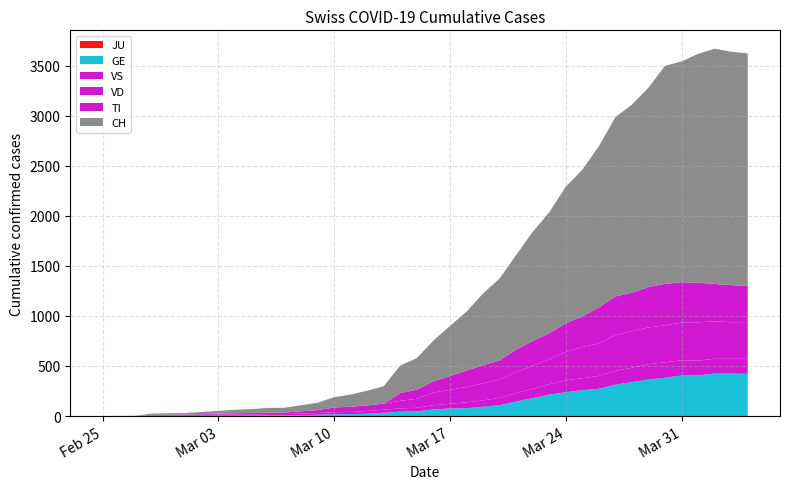

Reading left to right, list all the values displayed in this chart.

CH: 2020-02-25=0	2020-02-26=1	2020-02-27=2	2020-02-28=13	2020-02-29=15	2020-03-01=16	2020-03-02=22	2020-03-03=27	2020-03-04=35	2020-03-05=39	2020-03-06=47	2020-03-07=48	2020-03-08=61	2020-03-09=74	2020-03-10=102	2020-03-11=123	2020-03-12=147	2020-03-13=174	2020-03-14=276	2020-03-15=315	2020-03-16=408	2020-03-17=500	2020-03-18=589	2020-03-19=716	2020-03-20=819	2020-03-21=945	2020-03-22=1091	2020-03-23=1207	2020-03-24=1365	2020-03-25=1464	2020-03-26=1611	2020-03-27=1791	2020-03-28=1878	2020-03-29=1992	2020-03-30=2177	2020-03-31=2205	2020-04-01=2285	2020-04-02=2349	2020-04-03=2331	2020-04-04=2320
GE: 2020-02-25=0	2020-02-26=1	2020-02-27=1	2020-02-28=2	2020-02-29=3	2020-03-01=3	2020-03-02=3	2020-03-03=4	2020-03-04=4	2020-03-05=5	2020-03-06=7	2020-03-07=7	2020-03-08=9	2020-03-09=13	2020-03-10=18	2020-03-11=20	2020-03-12=23	2020-03-13=33	2020-03-14=43	2020-03-15=46	2020-03-16=66	2020-03-17=75	2020-03-18=78	2020-03-19=92	2020-03-20=109	2020-03-21=145	2020-03-22=179	2020-03-23=214	2020-03-24=238	2020-03-25=258	2020-03-26=272	2020-03-27=313	2020-03-28=339	2020-03-29=365	2020-03-30=382	2020-03-31=405	2020-04-01=406	2020-04-02=424	2020-04-03=424	2020-04-04=421
TI: 2020-02-25=0	2020-02-26=0	2020-02-27=0	2020-02-28=0	2020-02-29=0	2020-03-01=0	2020-03-02=0	2020-03-03=0	2020-03-04=0	2020-03-05=0	2020-03-06=0	2020-03-07=0	2020-03-08=0	2020-03-09=0	2020-03-10=0	2020-03-11=0	2020-03-12=0	2020-03-13=0	2020-03-14=77	2020-03-15=92	2020-03-16=112	2020-03-17=137	2020-03-18=163	2020-03-19=182	2020-03-20=190	2020-03-21=224	2020-03-22=246	2020-03-23=261	2020-03-24=285	2020-03-25=306	2020-03-26=358	2020-03-27=386	2020-03-28=385	2020-03-29=402	2020-03-30=415	2020-03-31=401	2020-04-01=396	2020-04-02=374	2020-04-03=370	2020-04-04=363
VD: 2020-02-25=0	2020-02-26=0	2020-02-27=0	2020-02-28=4	2020-02-29=4	2020-03-01=4	2020-03-02=6	2020-03-03=8	2020-03-04=11	2020-03-05=14	2020-03-06=15	2020-03-07=16	2020-03-08=22	2020-03-09=29	2020-03-10=48	2020-03-11=51	2020-03-12=55	2020-03-13=61	2020-03-14=75	2020-03-15=90	2020-03-16=126	2020-03-17=140	2020-03-18=153	2020-03-19=170	2020-03-20=182	2020-03-21=211	2020-03-22=231	2020-03-23=248	2020-03-24=284	2020-03-25=312	2020-03-26=324	2020-03-27=357	2020-03-28=365	2020-03-29=367	2020-03-30=369	2020-03-31=377	2020-04-01=383	2020-04-02=374	2020-04-03=366	2020-04-04=367
VS: 2020-02-25=0	2020-02-26=0	2020-02-27=0	2020-02-28=6	2020-02-29=6	2020-03-01=7	2020-03-02=10	2020-03-03=12	2020-03-04=13	2020-03-05=11	2020-03-06=12	2020-03-07=12	2020-03-08=16	2020-03-09=17	2020-03-10=20	2020-03-11=21	2020-03-12=28	2020-03-13=30	2020-03-14=34	2020-03-15=36	2020-03-16=42	2020-03-17=47	2020-03-18=59	2020-03-19=64	2020-03-20=73	2020-03-21=83	2020-03-22=92	2020-03-23=104	2020-03-24=118	2020-03-25=119	2020-03-26=129	2020-03-27=138	2020-03-28=143	2020-03-29=153	2020-03-30=154	2020-03-31=153	2020-04-01=147	2020-04-02=147	2020-04-03=147	2020-04-04=150
JU: 2020-02-25=0	2020-02-26=0	2020-02-27=0	2020-02-28=0	2020-02-29=0	2020-03-01=0	2020-03-02=0	2020-03-03=0	2020-03-04=0	2020-03-05=0	2020-03-06=0	2020-03-07=0	2020-03-08=0	2020-03-09=0	2020-03-10=0	2020-03-11=0	2020-03-12=0	2020-03-13=0	2020-03-14=0	2020-03-15=0	2020-03-16=0	2020-03-17=0	2020-03-18=0	2020-03-19=0	2020-03-20=0	2020-03-21=0	2020-03-22=0	2020-03-23=0	2020-03-24=0	2020-03-25=0	2020-03-26=0	2020-03-27=0	2020-03-28=0	2020-03-29=0	2020-03-30=0	2020-03-31=0	2020-04-01=0	2020-04-02=0	2020-04-03=0	2020-04-04=0